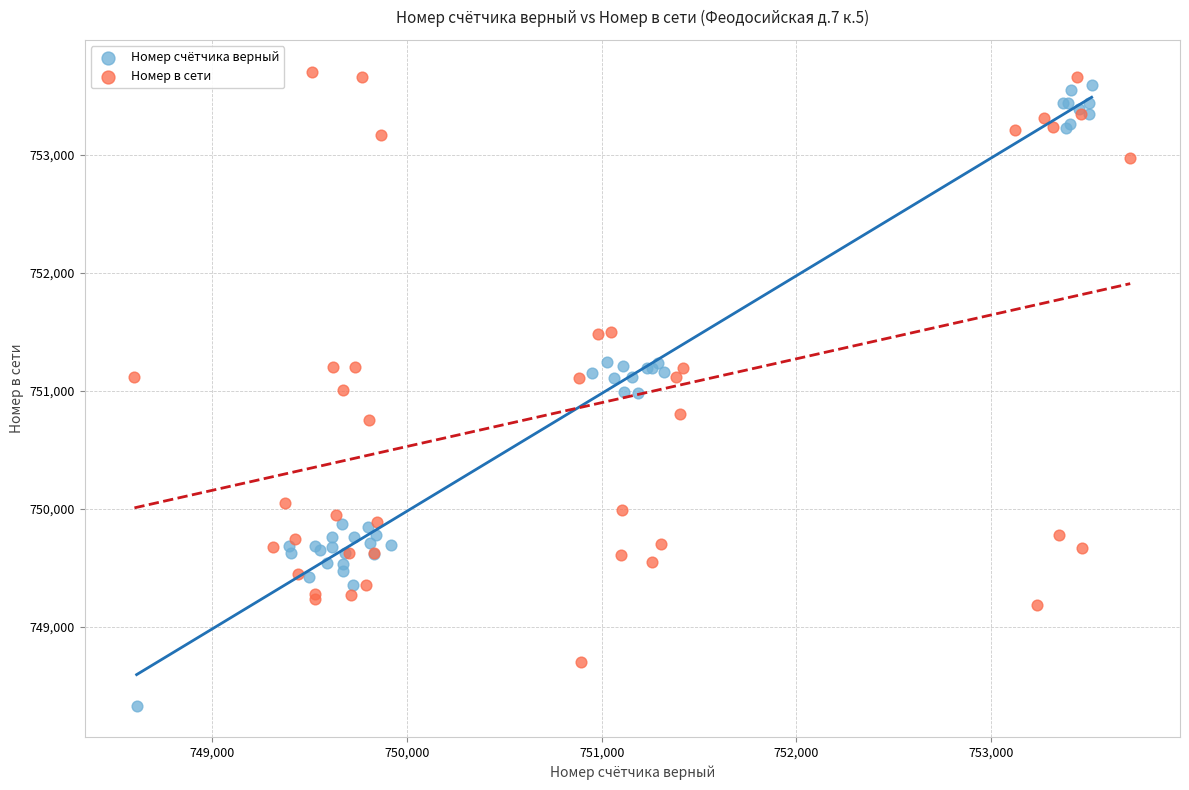

Which series has the largest Y range (max minus min)?

Номер счётчика верный